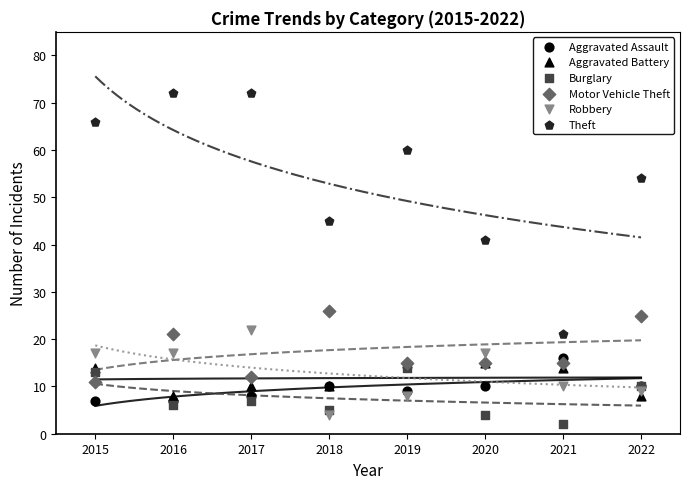

What are all the series names shown in the legend?

Aggravated Assault, Aggravated Battery, Burglary, Motor Vehicle Theft, Robbery, Theft